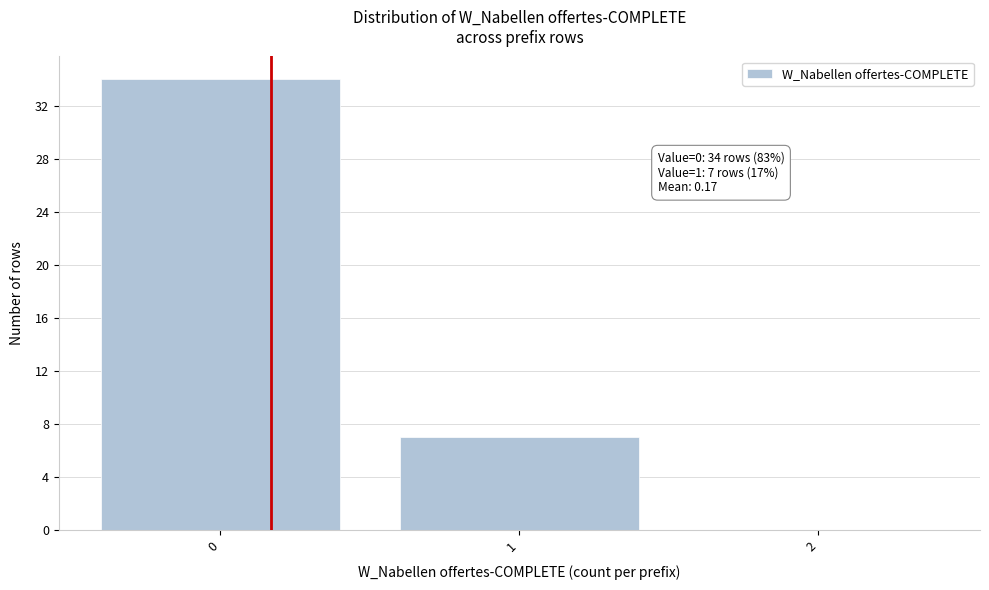

Reading left to right, transcribe all the data shown in this chart.

0=34	1=7	2=0